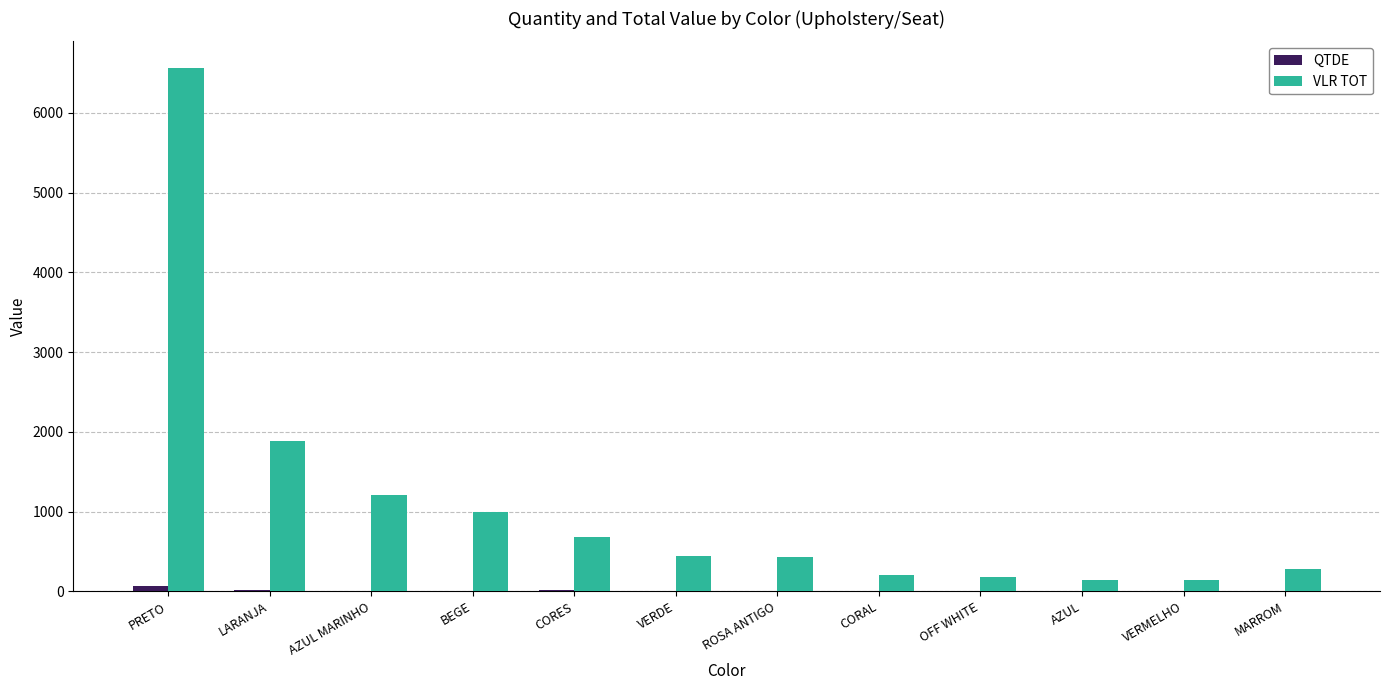

The VLR TOT series shows 140 at AZUL. True or false?

True